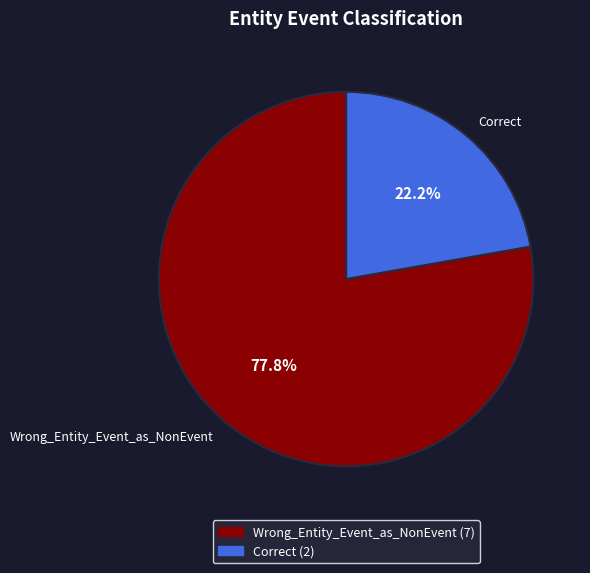

Which category accounts for the majority?

Wrong_Entity_Event_as_NonEvent